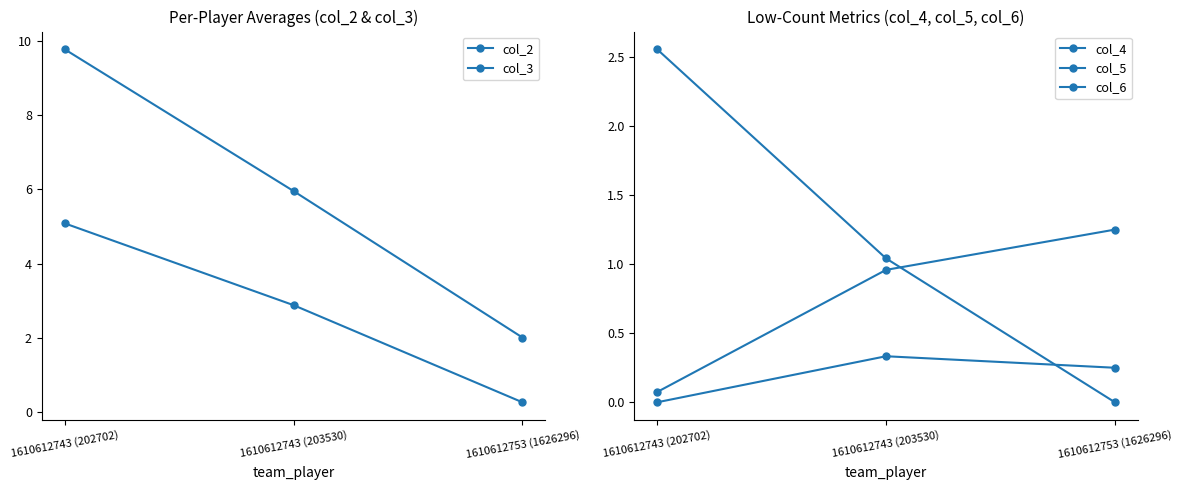

What is the label of the 2nd point from the right?

1610612743 (203530)